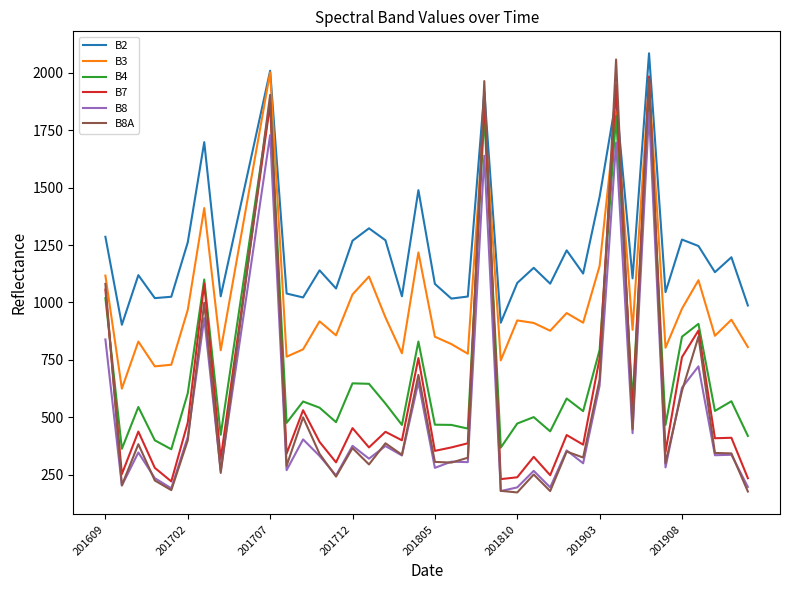

What is the maximum value for B2?

2085